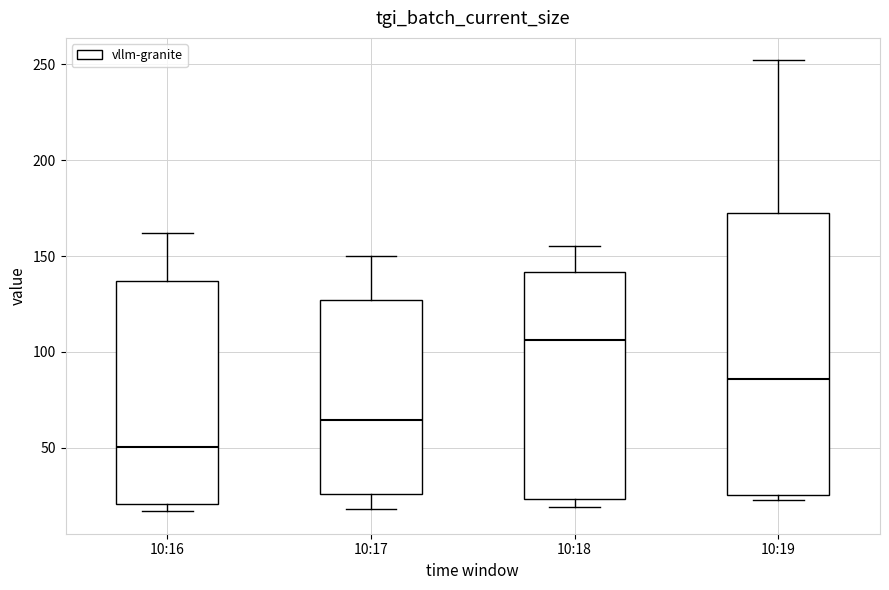

Which box is the tallest, from its lower edge to its upper edge?

10:19